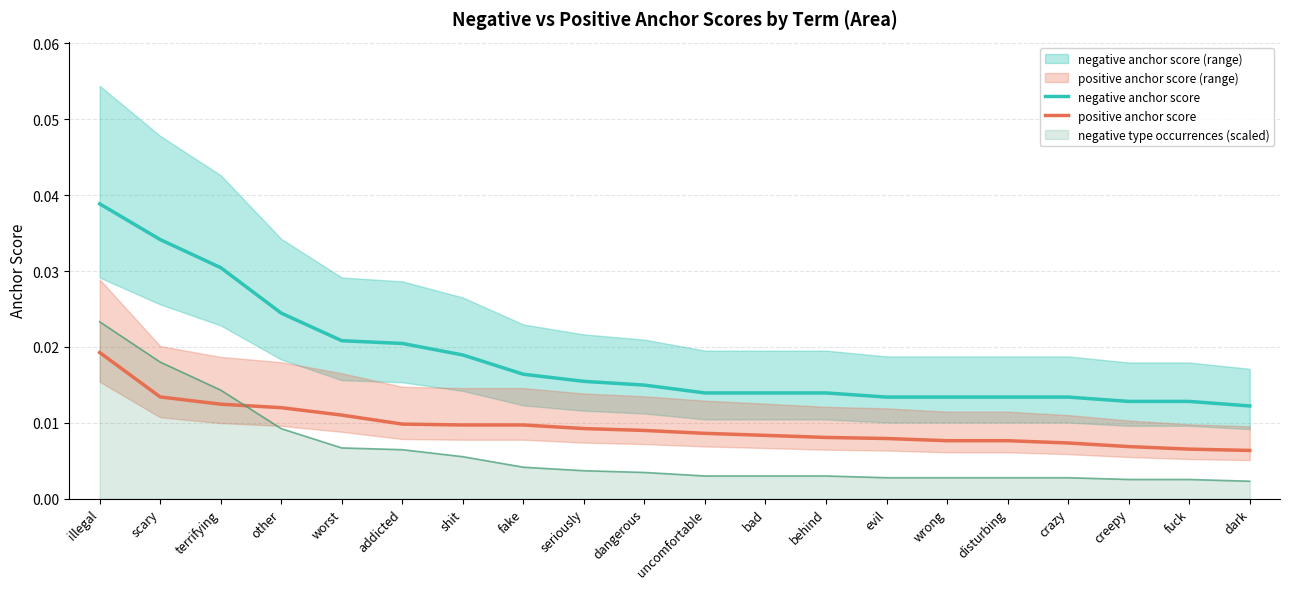

Between which two adjacent categories do negative type occurrences (scaled) and positive anchor score first intersect?

terrifying and other